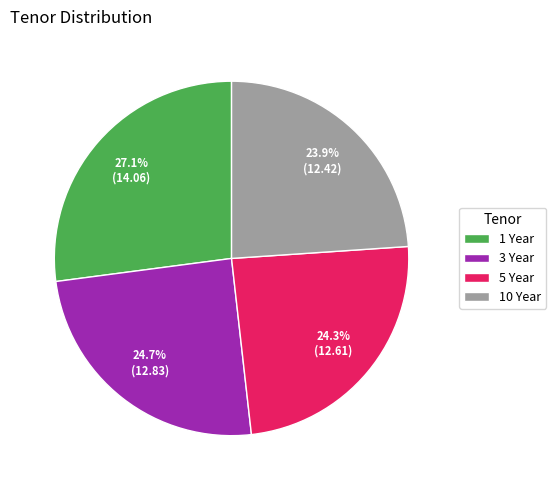

To the nearest percent, what portion does 1 Year represent?

27%